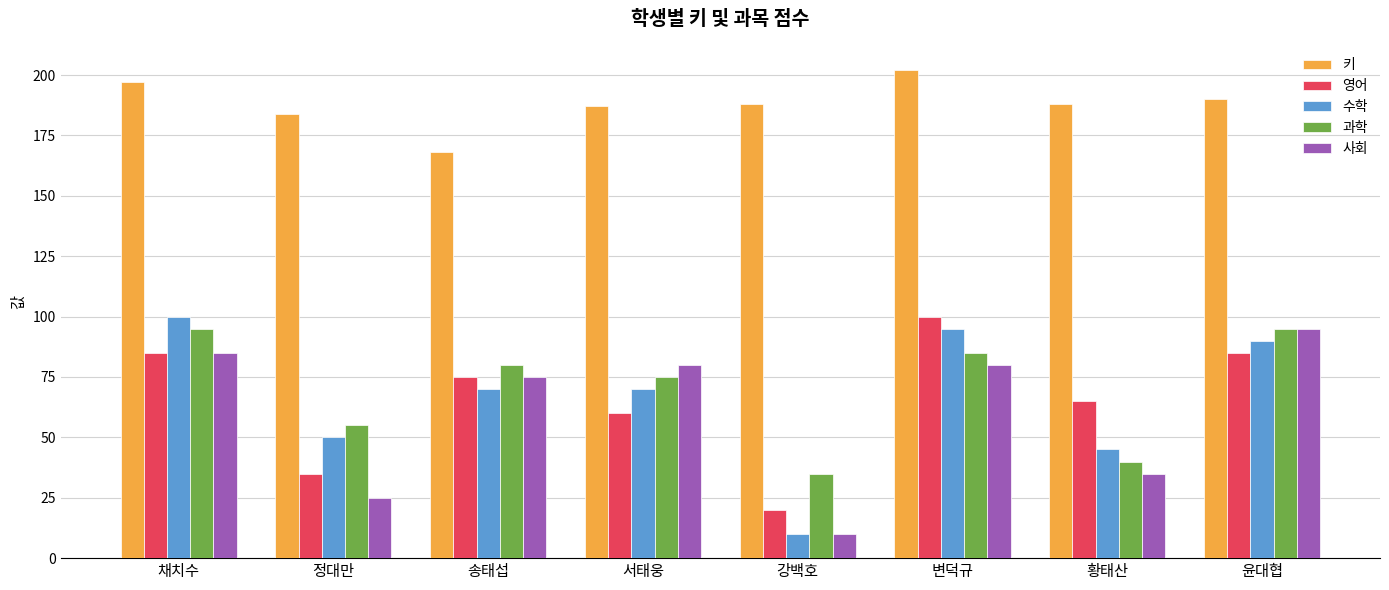

How many series are shown in this chart?

5